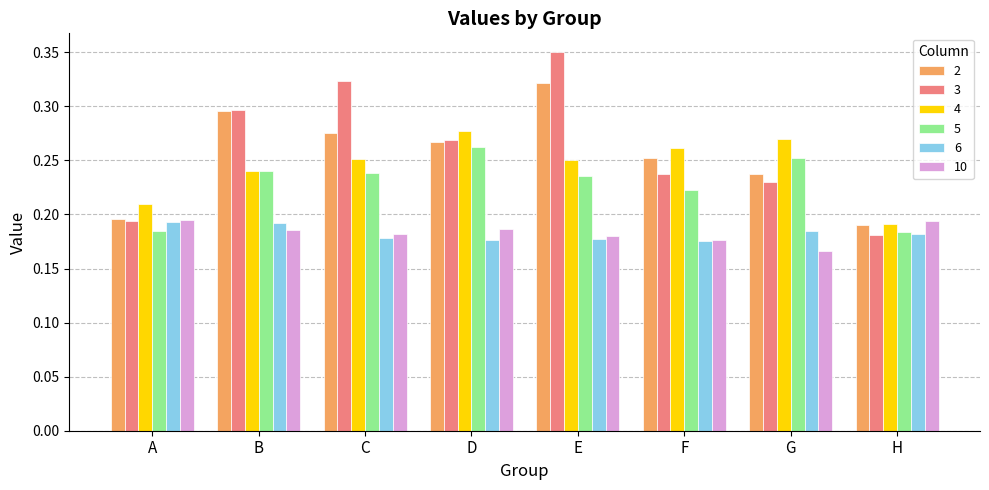

Between E and F, which series saw the biggest shift?

3